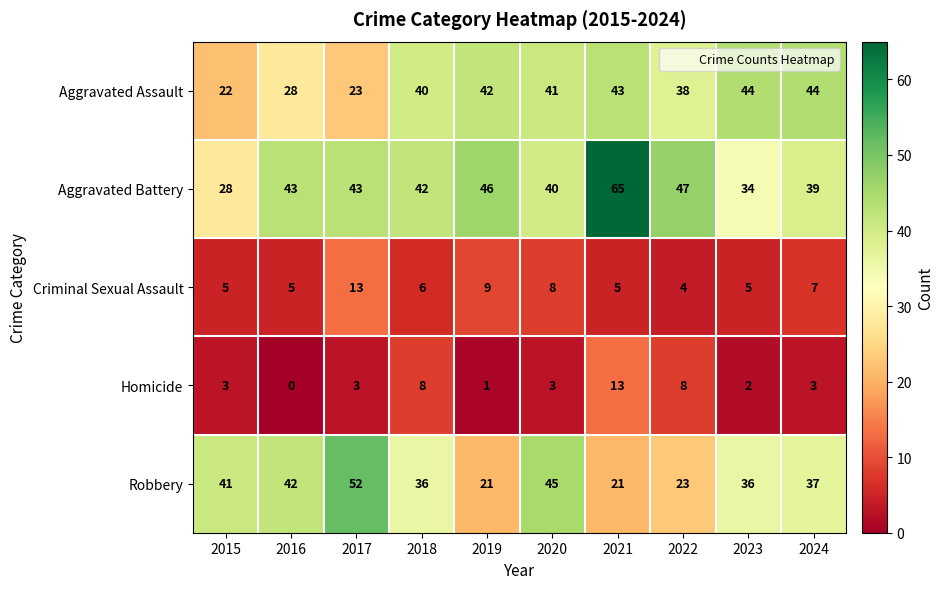

What is the lowest value of the Criminal Sexual Assault series?

4